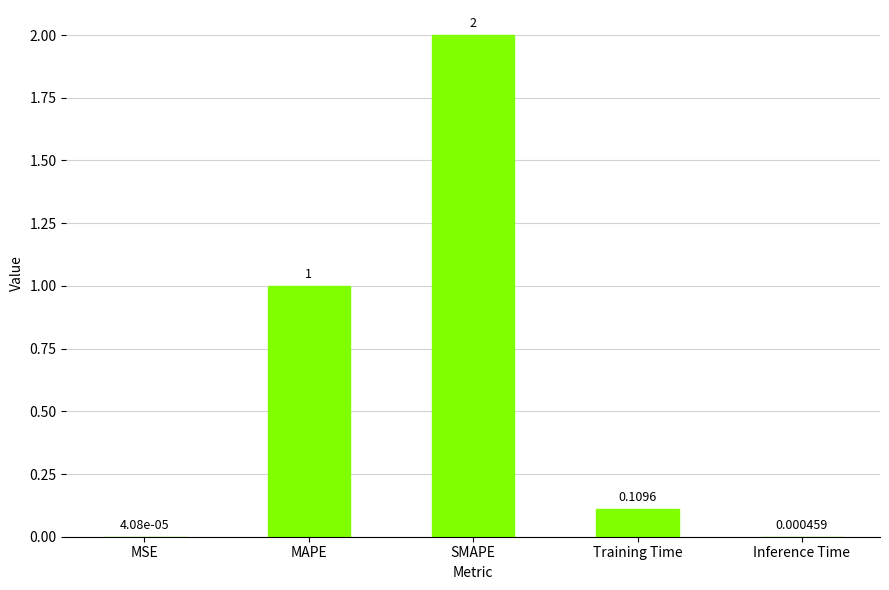

What is the change in value from MAPE to Inference Time?

-1.0